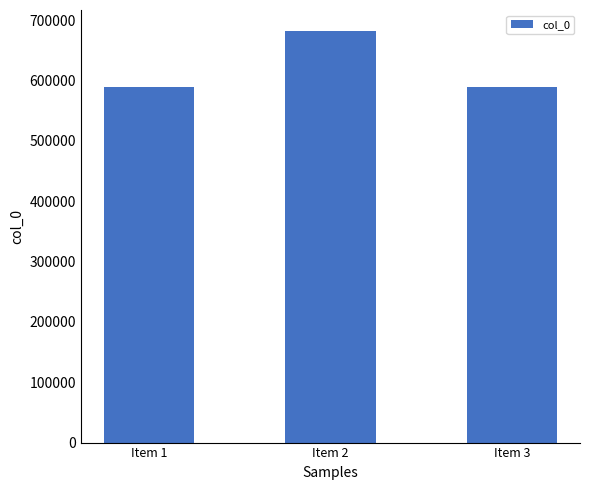

What is the average value?

620433